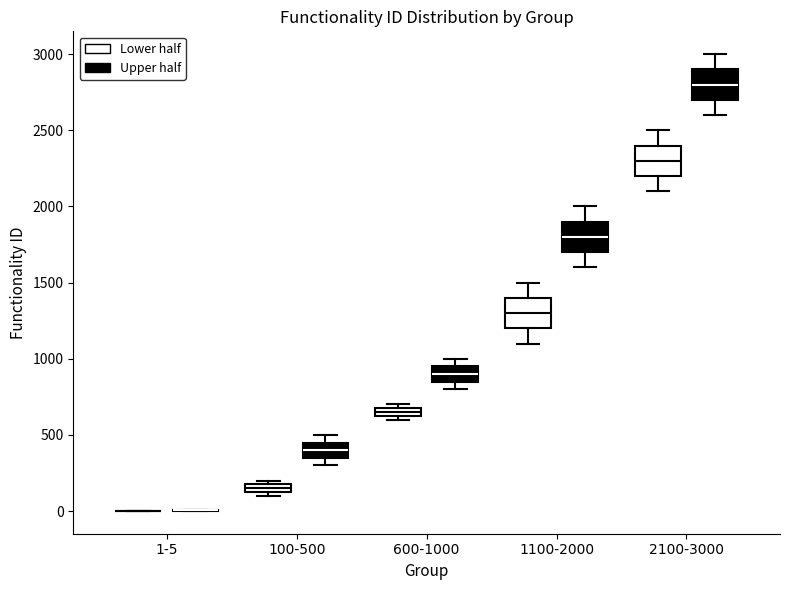

Where does the upper whisker of the box for 1100-2000 (Upper half) end on the y-axis? The values are not printed on the chart, so give them approximately, as read against the axis.

2000